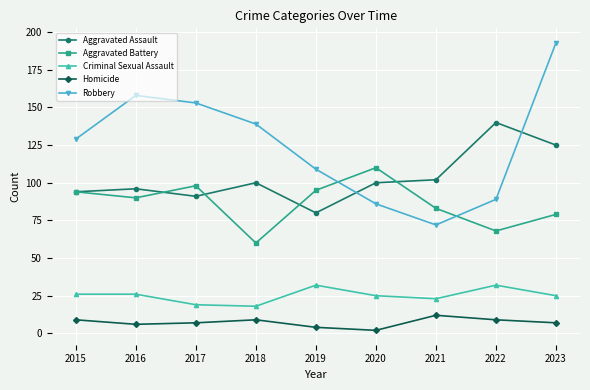

True or false: Robbery has a value of 77 at 2017.

False